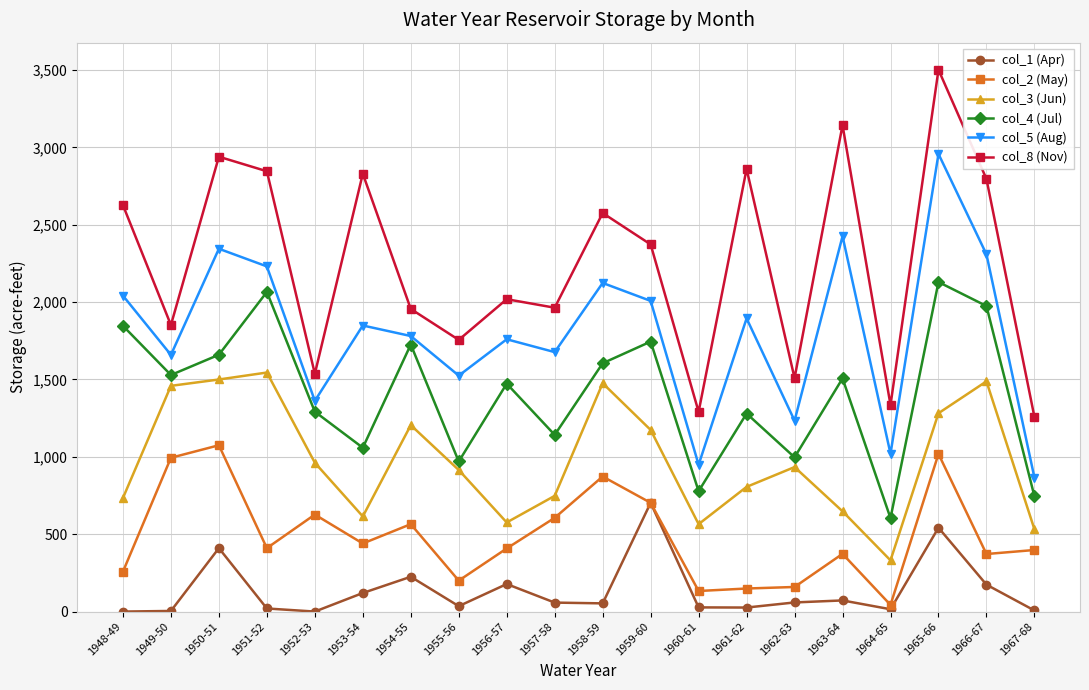

What is the label of the 11th point from the left?

1958-59